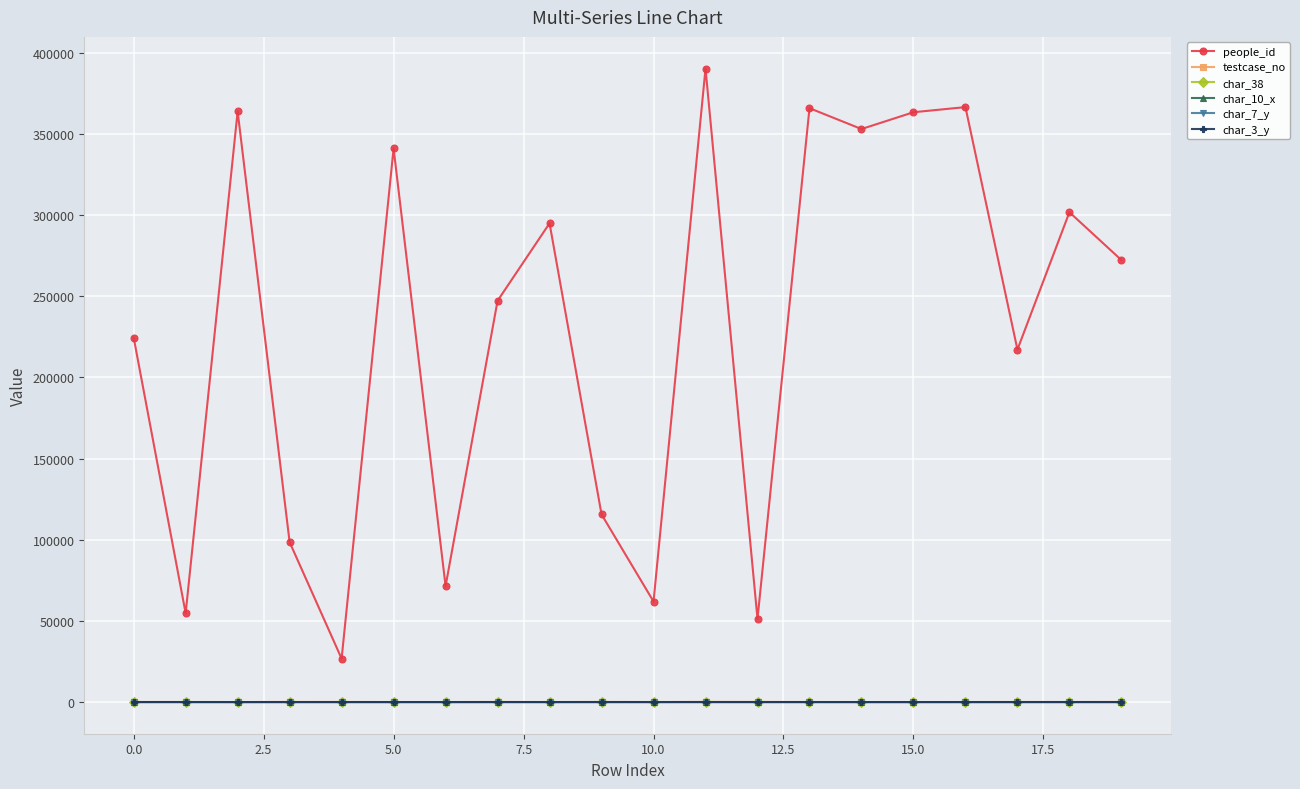

Which series has the largest total across all categories?

people_id